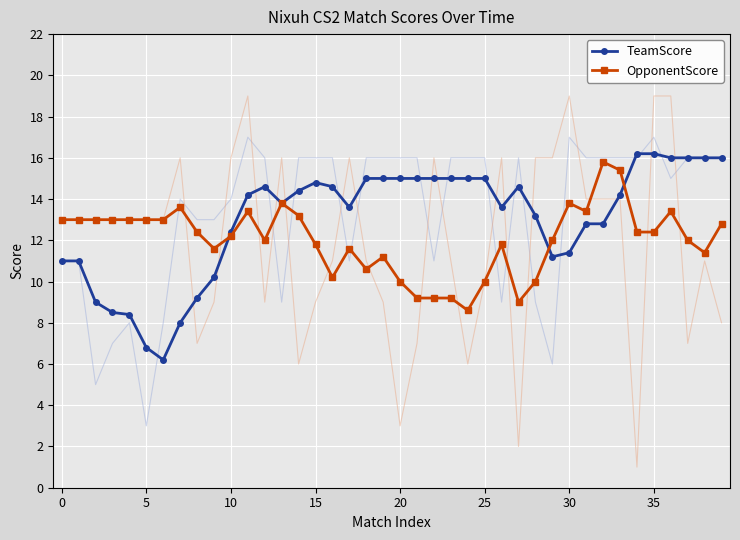

What is the label of the 8th point from the right?

32